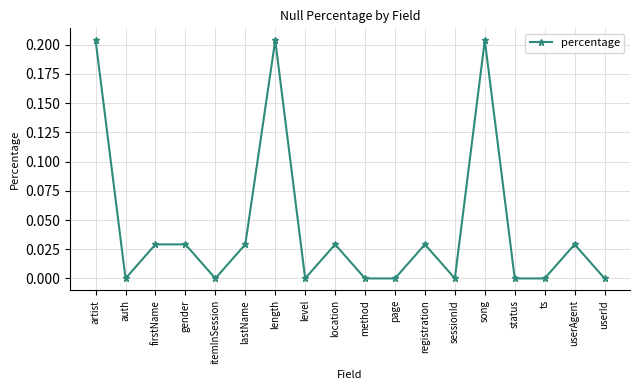

What position from the left is firstName?

3